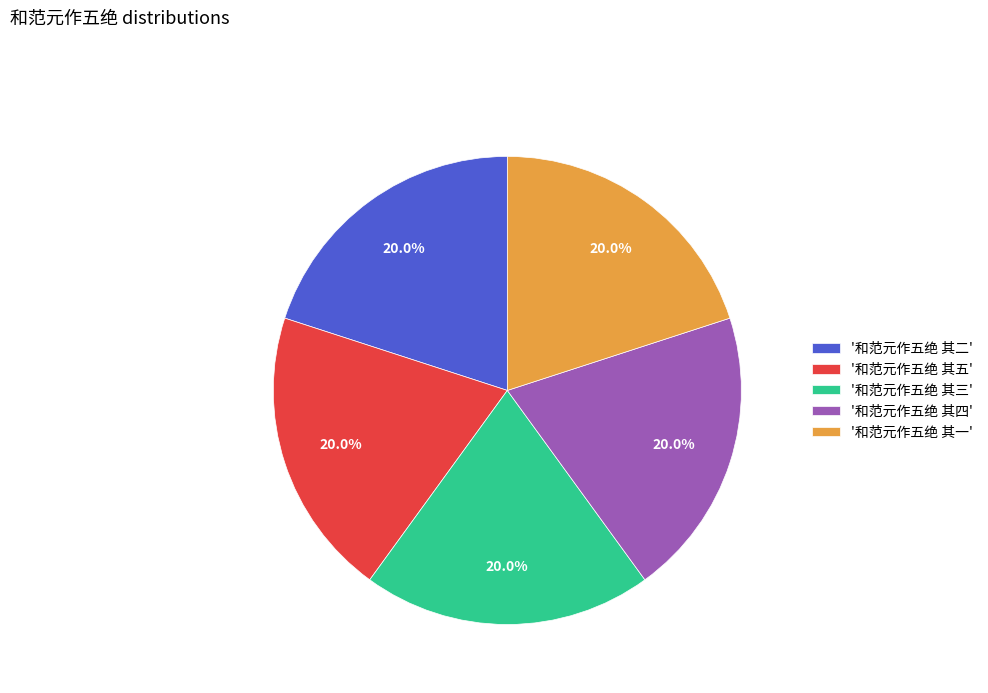

Approximately how many times larger is the value at '和范元作五绝 其五' compared to '和范元作五绝 其四'?

1.0